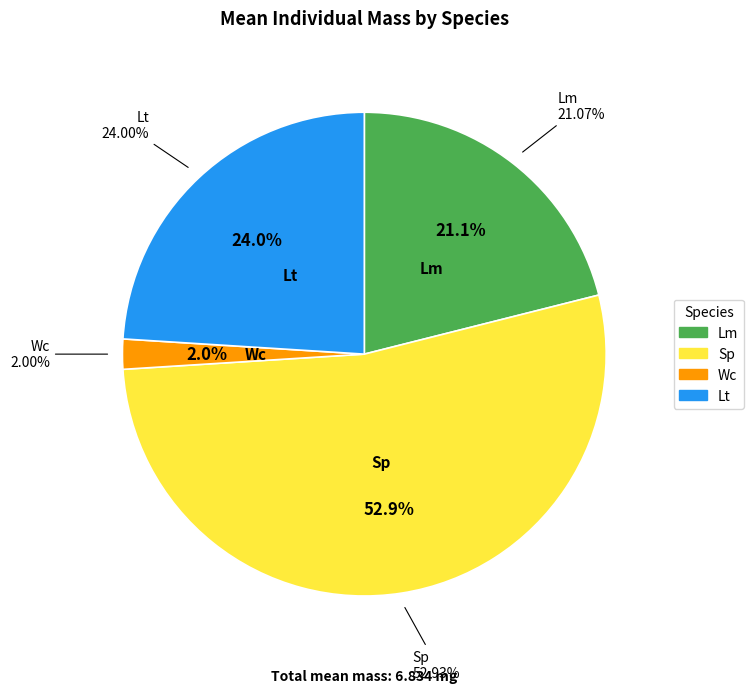

How many slices are in this pie chart?

4